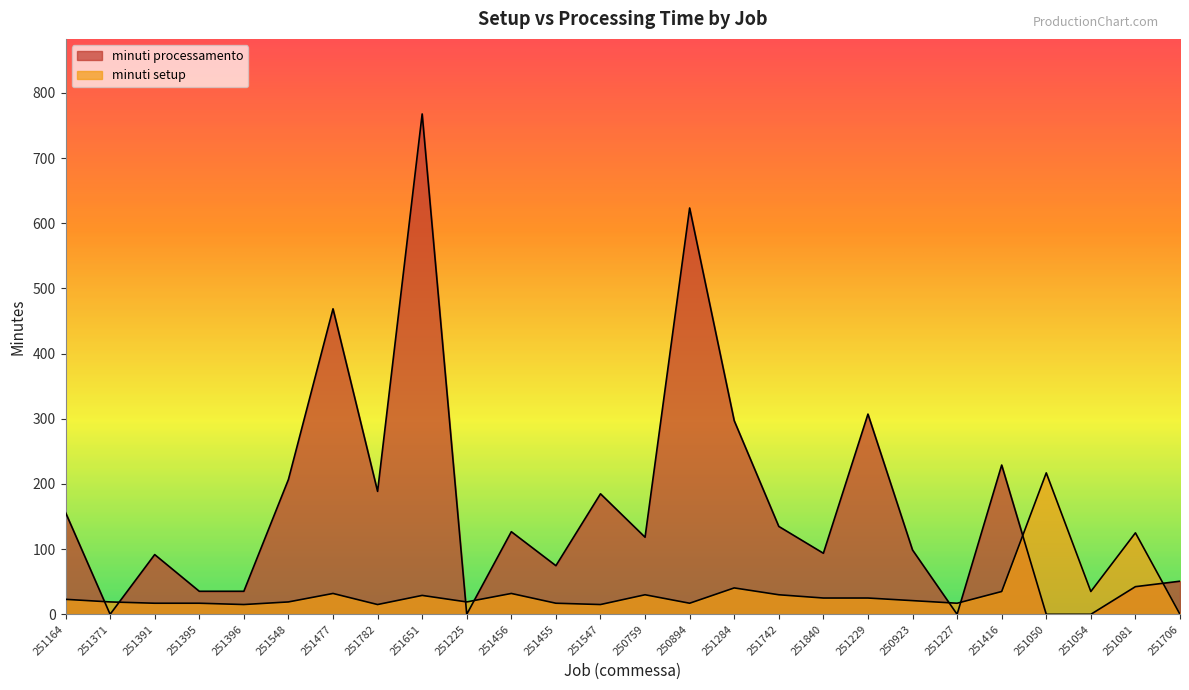

How many lines are shown in the chart?

2